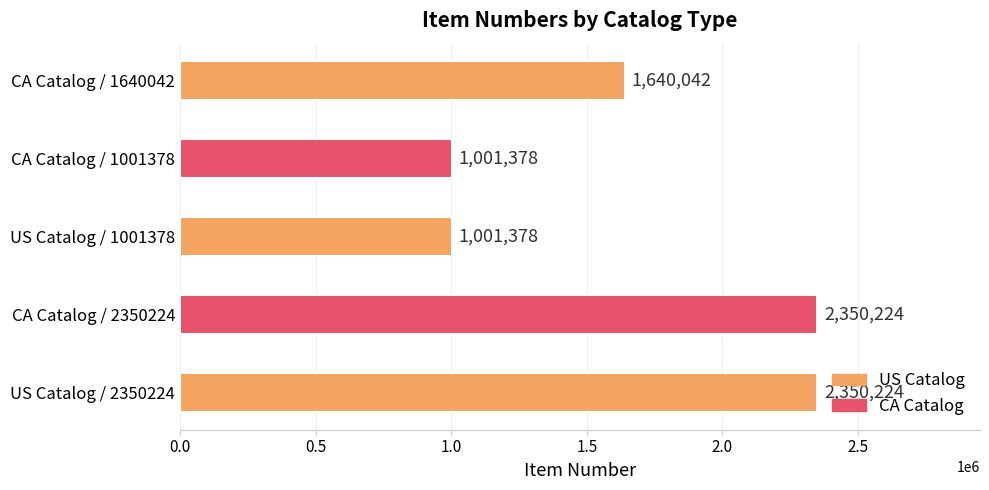

What is the greatest value displayed?

2350224